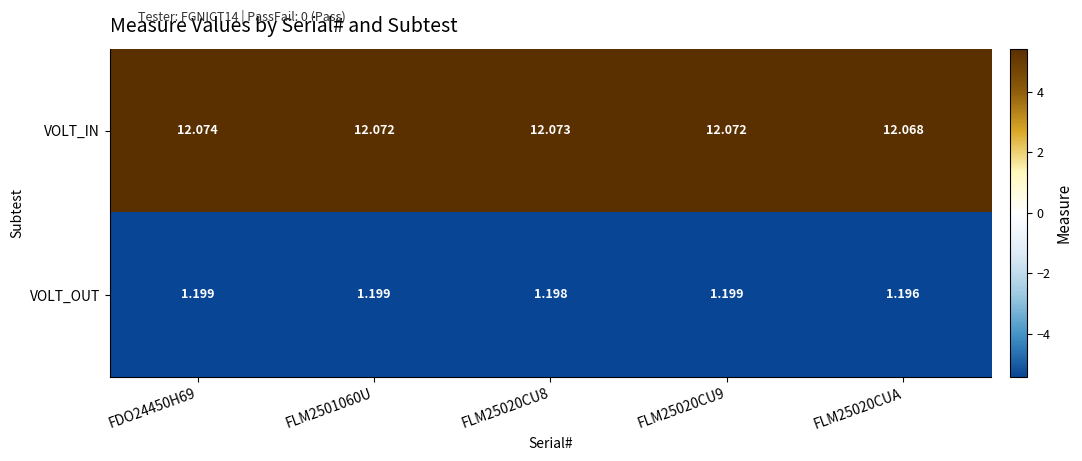

What is the spread (max minus min) of values at FLM2501060U?

10.9